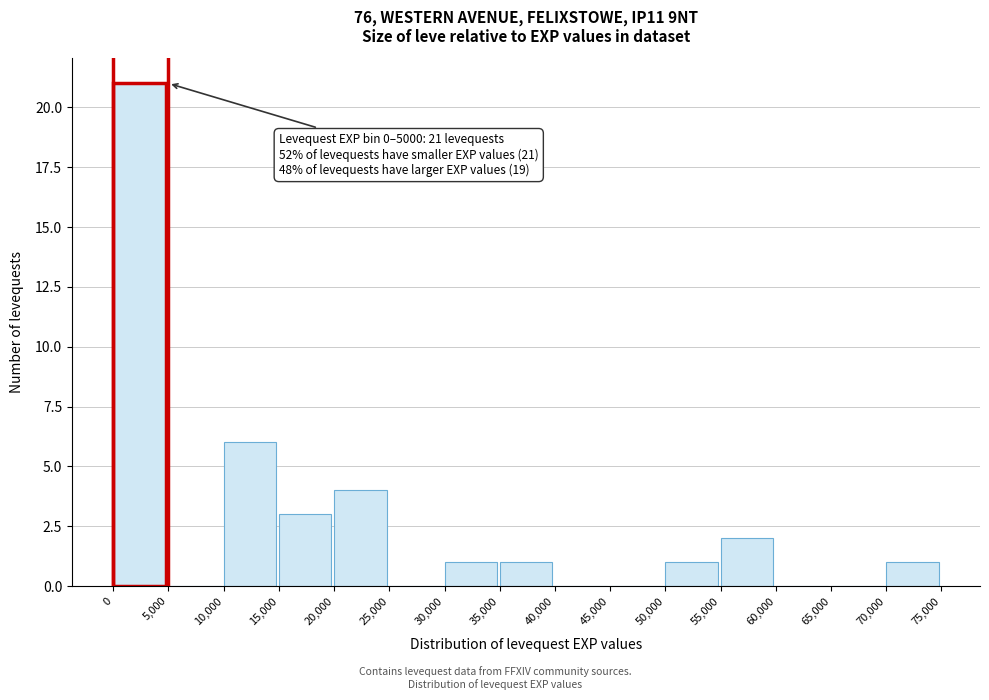

Over which range of the x-axis is the bar tallest?

0 to 5,000